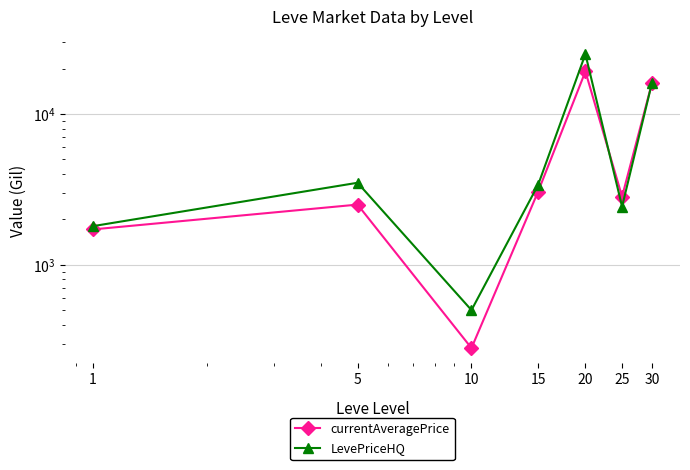

How many lines are shown in the chart?

2